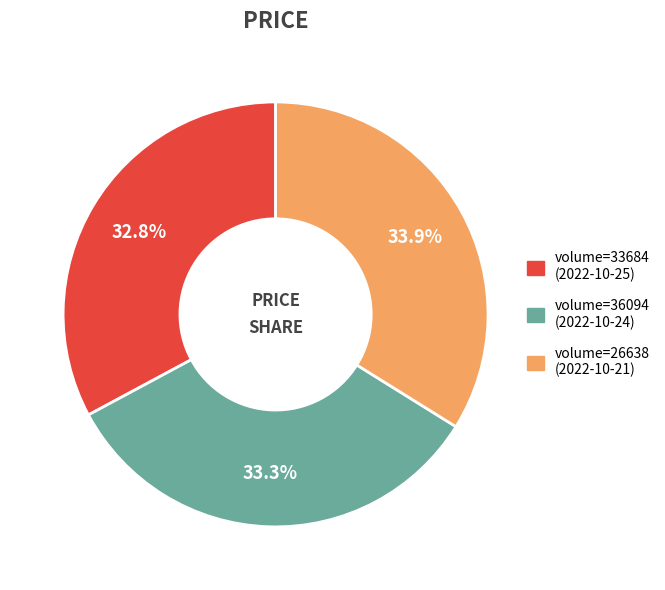

Count the number of slices in the pie.

3